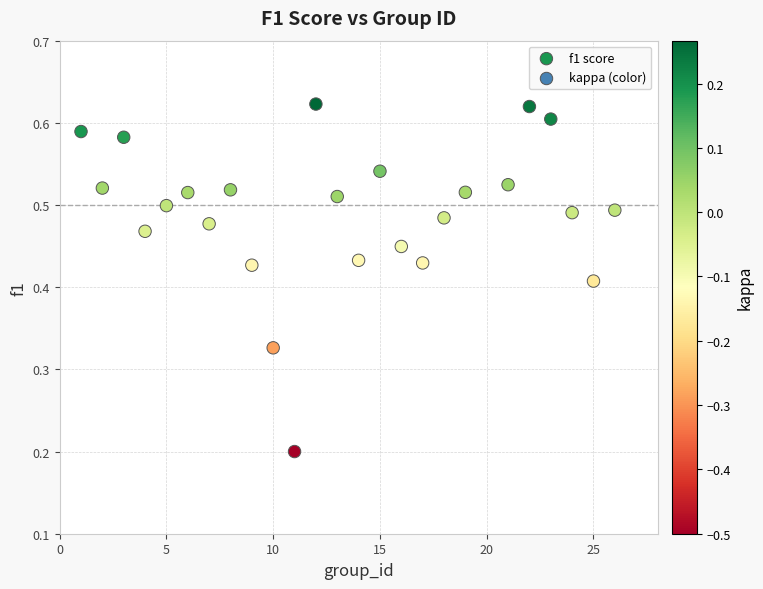

What is the range of X values (max minus min)?

25.0